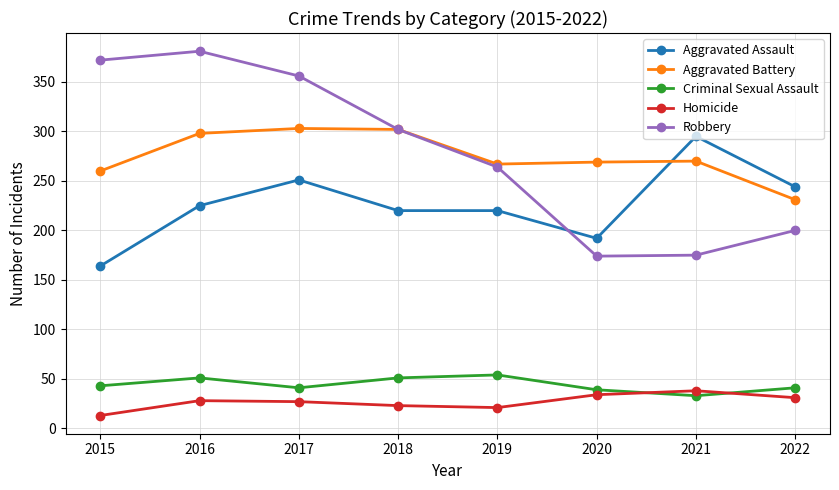

What is the approximate value of Homicide at 2020?

34